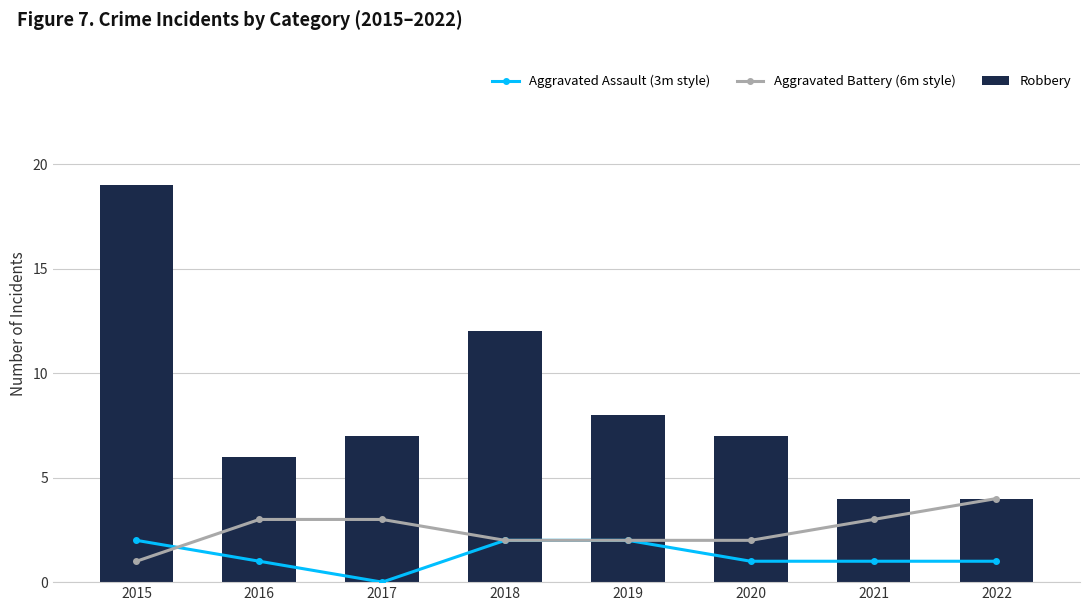

Is it true that Aggravated Battery (6m style) equals 3 at 2016?

True